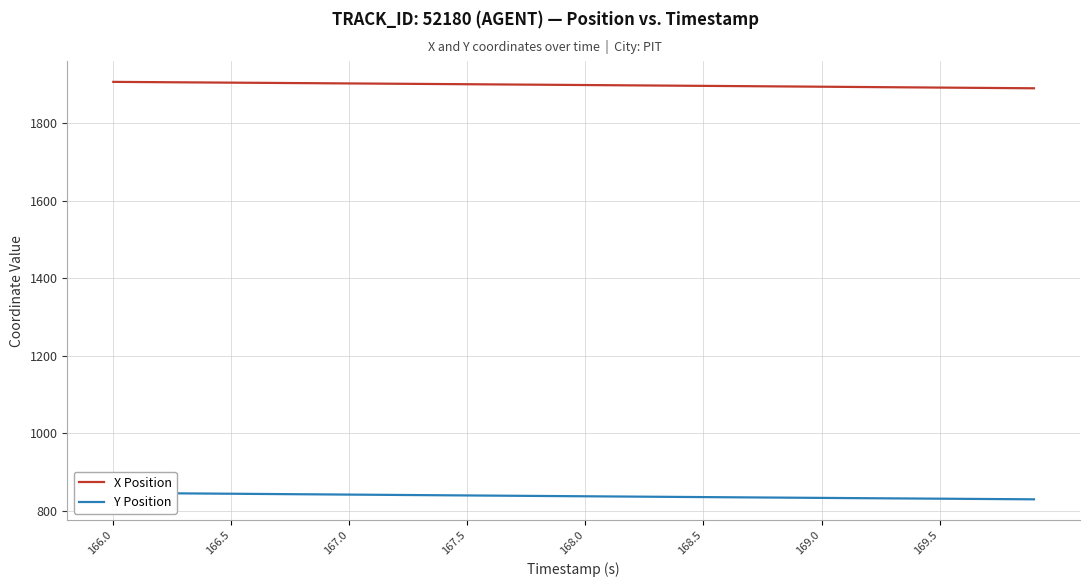

True or false: Y Position and X Position intersect in this chart.

False